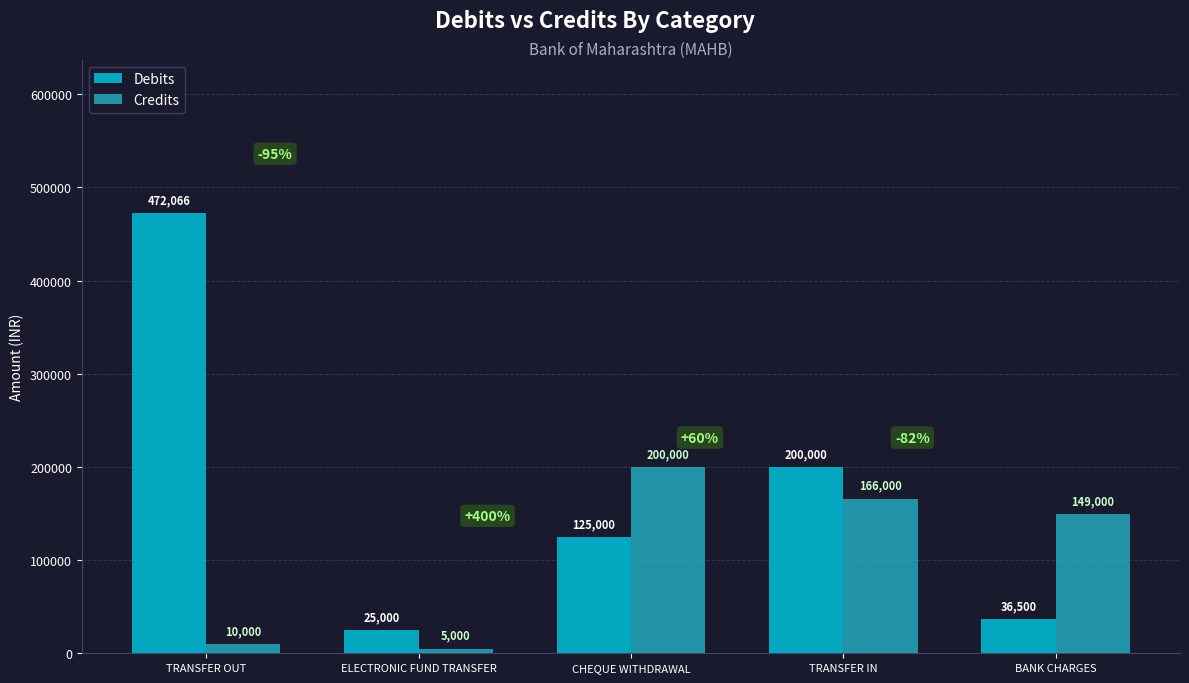

How many values in the Debits series are below 125000?

2